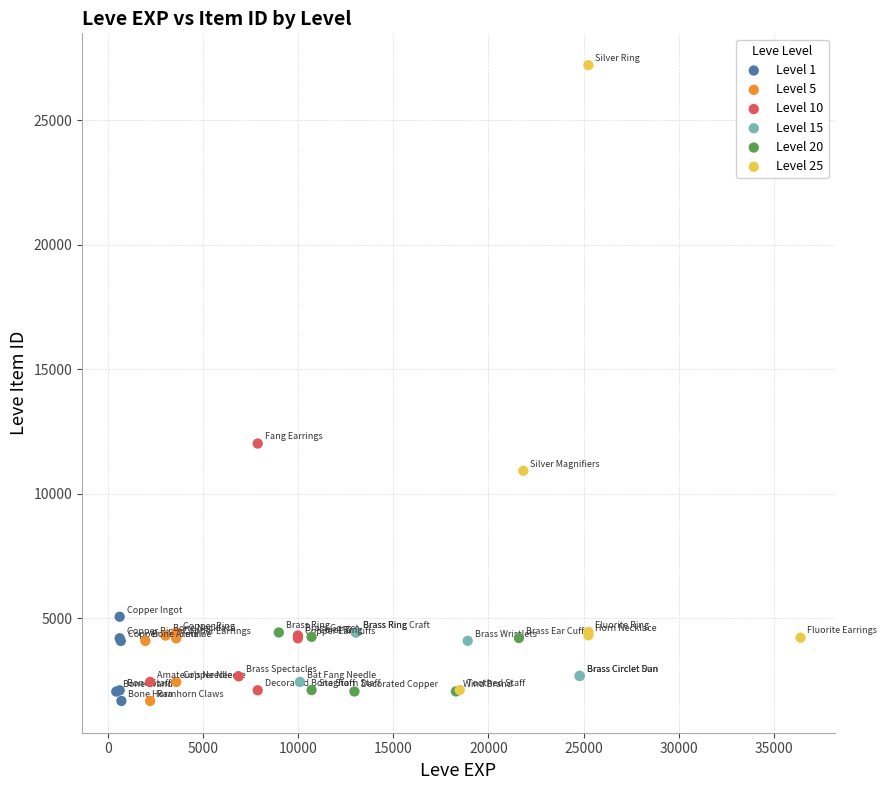

Which series reaches the maximum Y coordinate?

Level 25